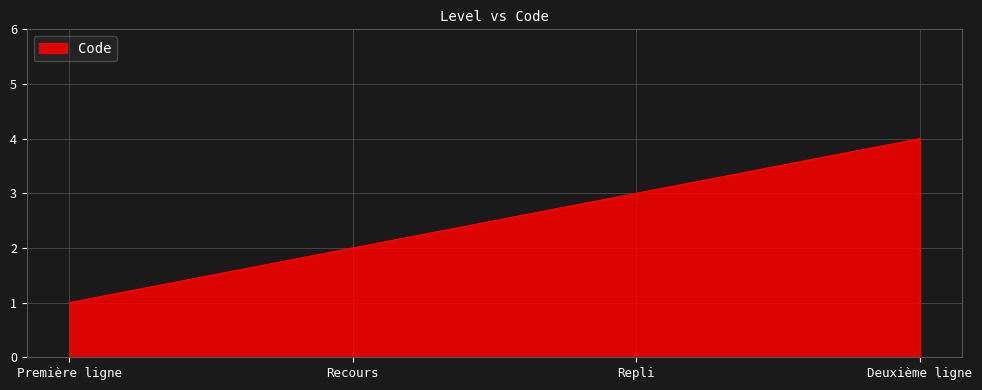

What is the sum of all values?

10